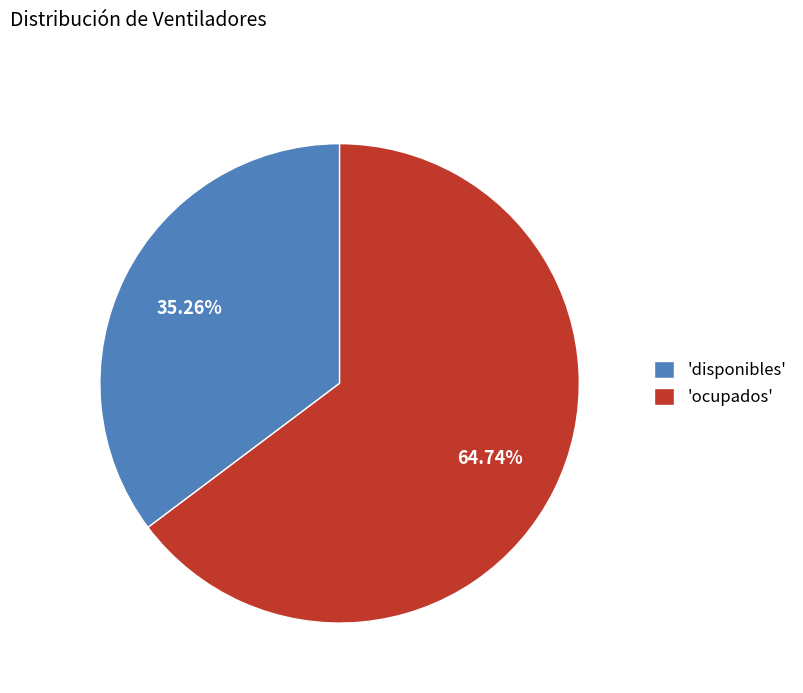

Do 'ocupados' and 'disponibles' together represent more than half of the pie?

Yes